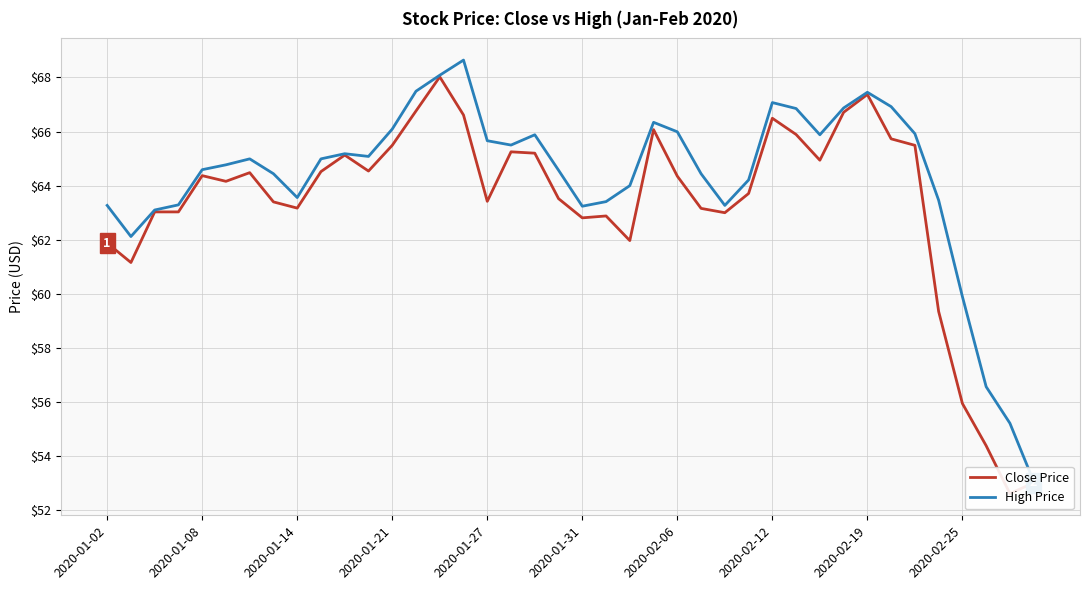

How many interior local valleys does the Close Price series have?

10